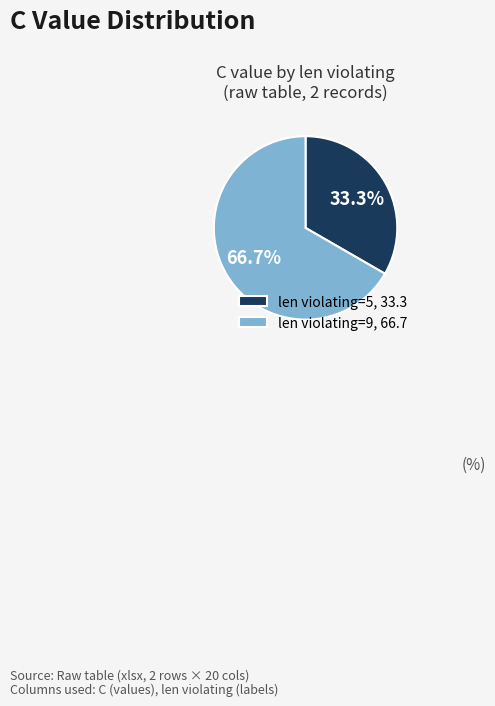

True or false: len violating=5 accounts for 33% of the total.

True